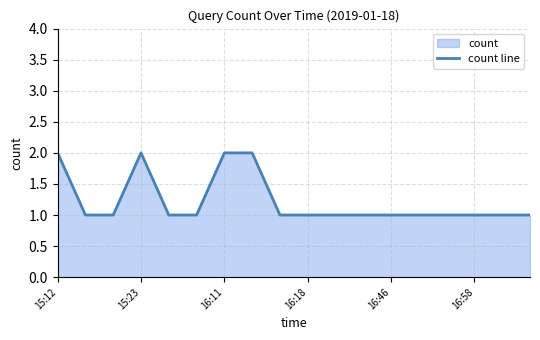

What is the sum of all values?

22